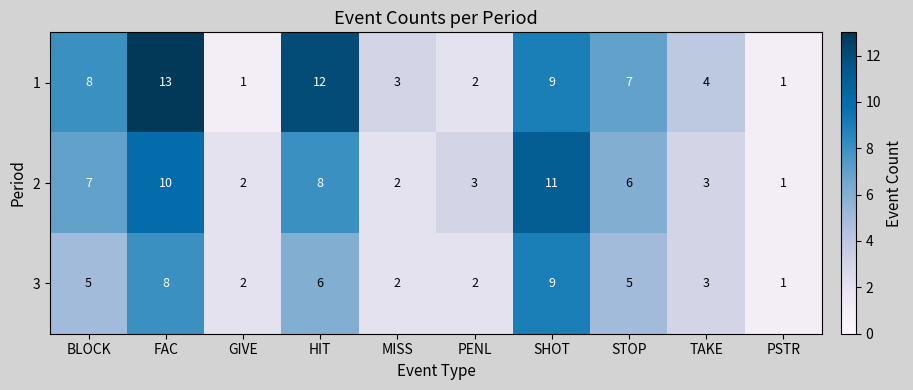

What is the difference between the maximum and second lowest values in the 1 series?

12